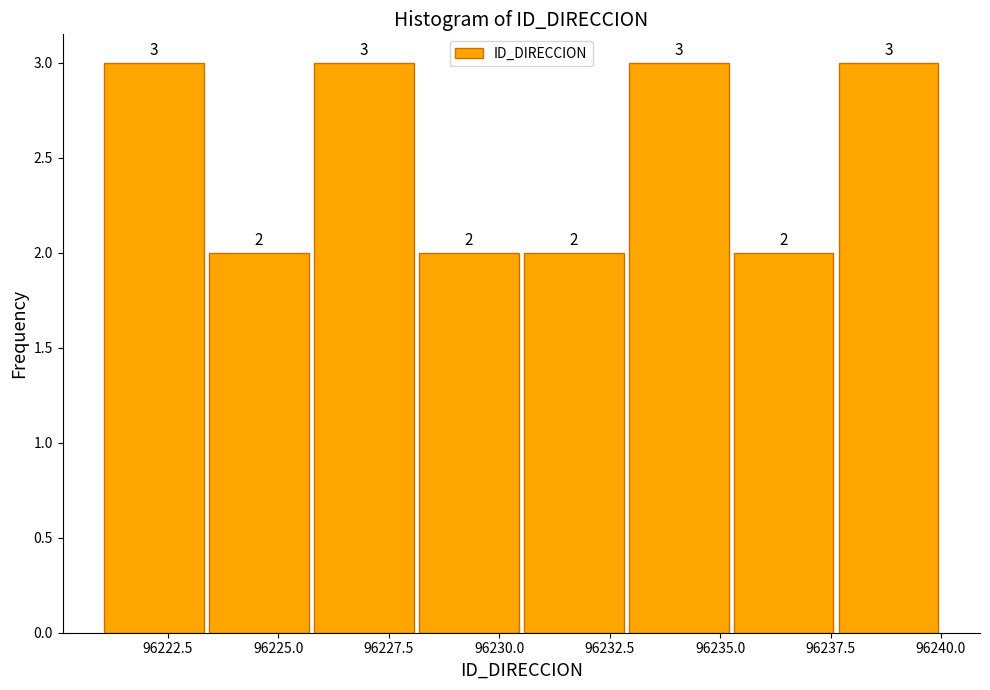

Reading left to right, list every bar in this chart as the range it spans on the x-axis followed by its height. The bar edges are not printed on the chart, so give them approximately, as read against the axis.

96221.0 to 96223.5: 3
96223.5 to 96226.0: 2
96226.0 to 96228.0: 3
96228.0 to 96230.5: 2
96230.5 to 96233.0: 2
96233.0 to 96235.5: 3
96235.5 to 96237.5: 2
96237.5 to 96240.0: 3